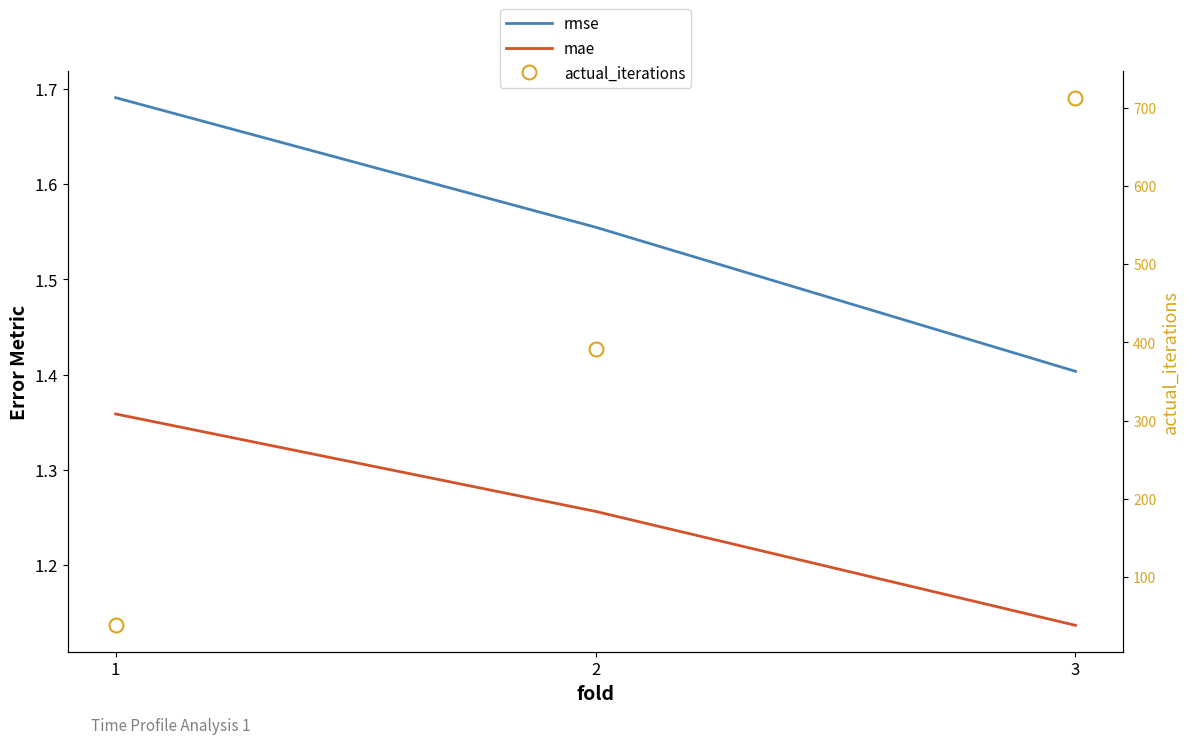

Reading right to left, extract all data points from this chart.

rmse: 1.4	1.6	1.7
mae: 1.1	1.3	1.4
actual_iterations: 713.0	391.0	38.0